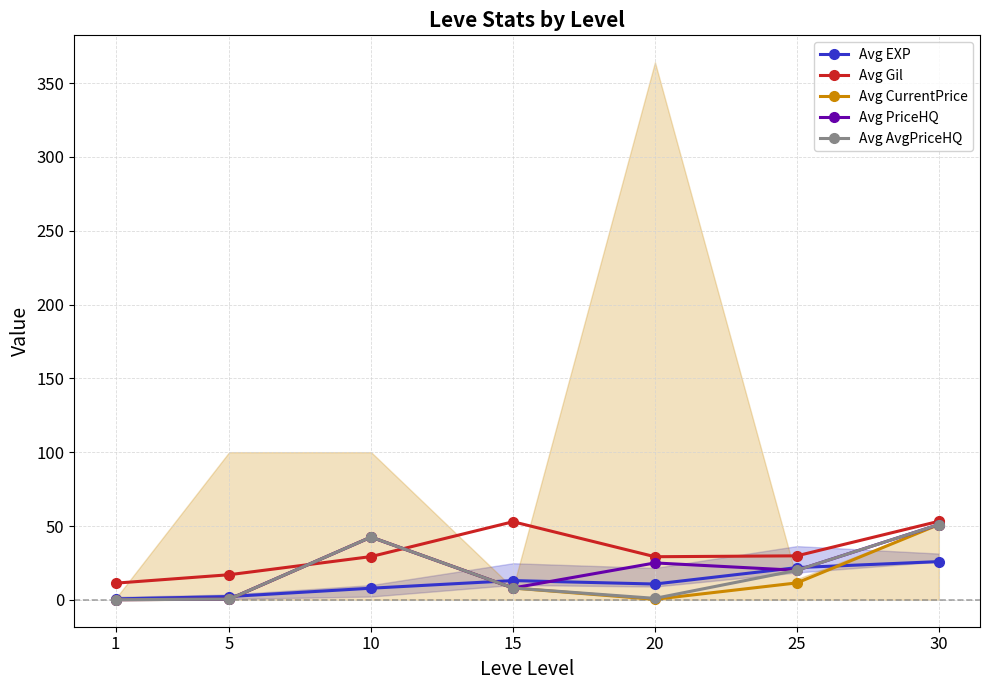

What is the spread (max minus min) of values at 25?

18.3